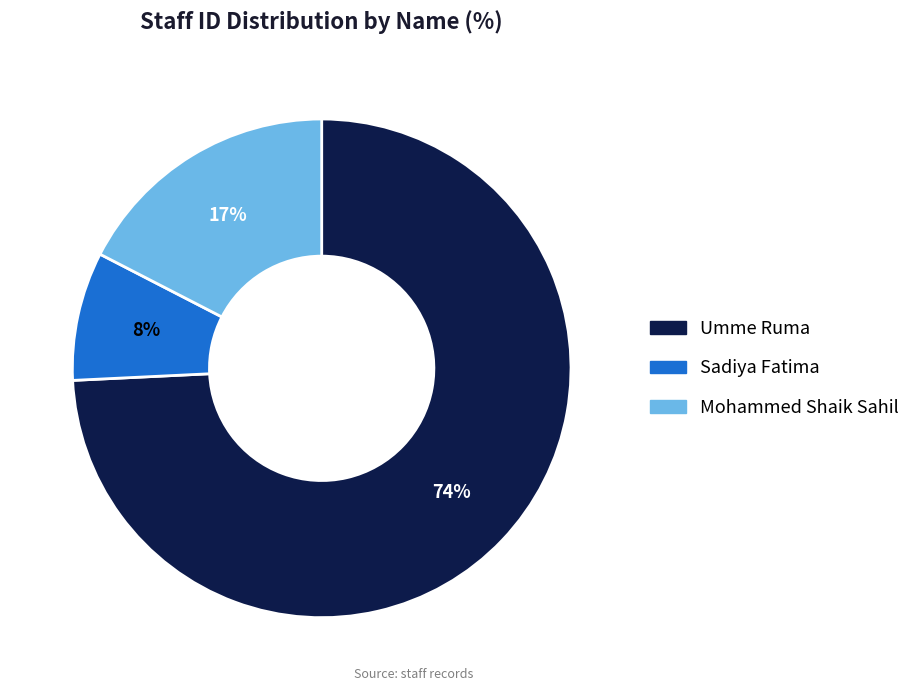

Is there any slice that represents more than half of the pie?

Yes